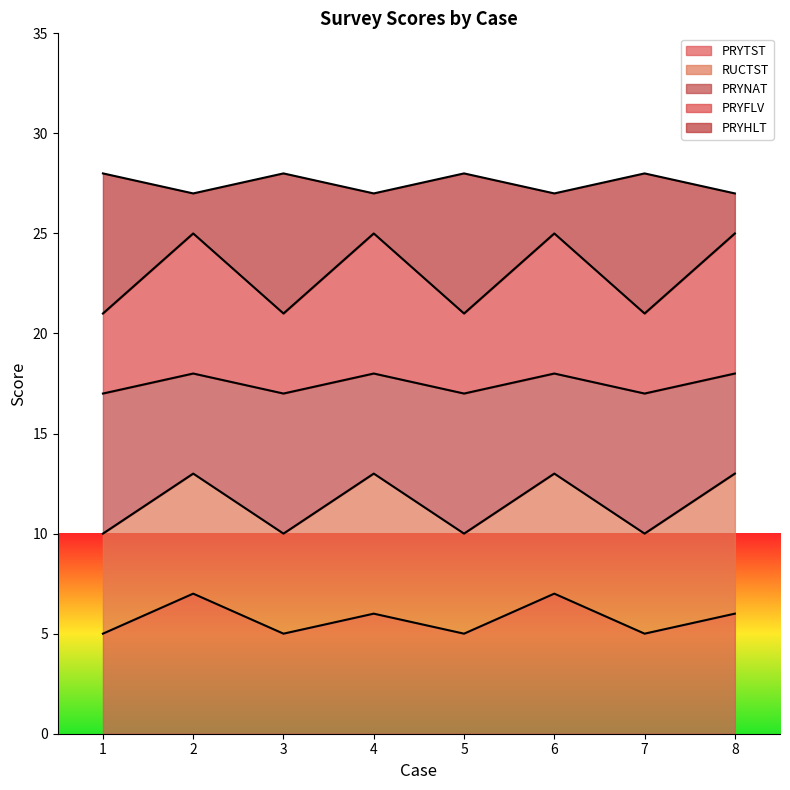

What is the maximum value for PRYTST?

7